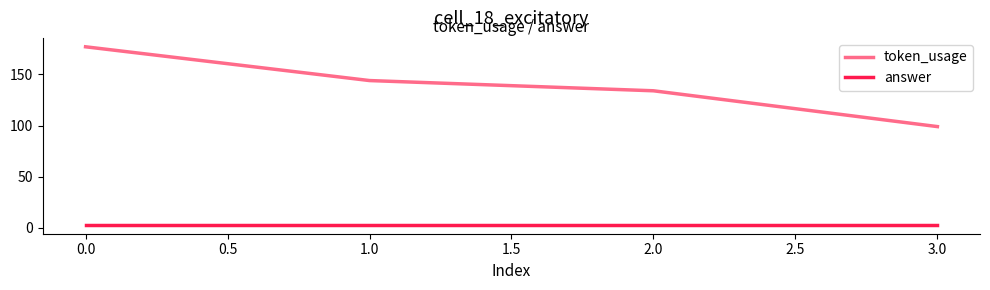

Which series has the largest range (max minus min)?

token_usage